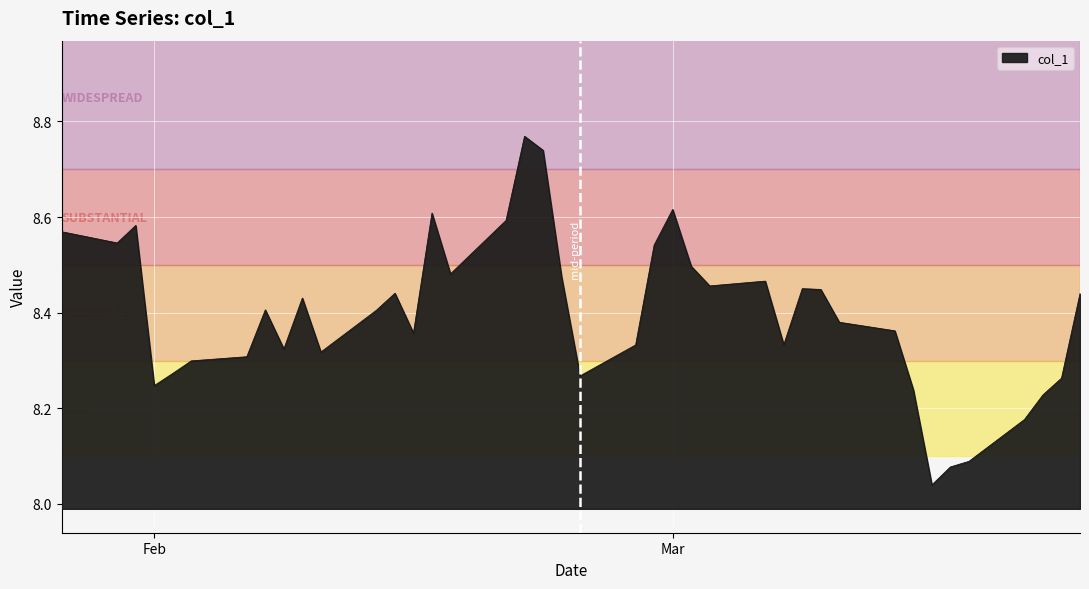

What is the difference between the maximum and minimum values?

0.7